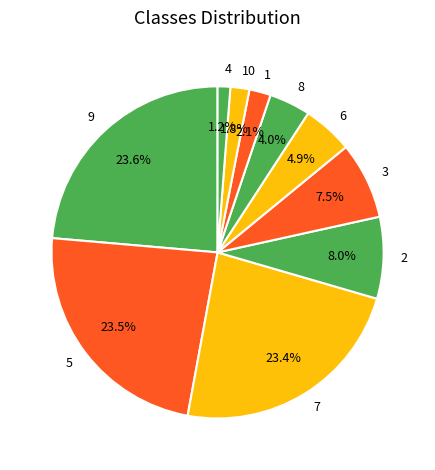

Which has a higher value, 1 or 7?

7